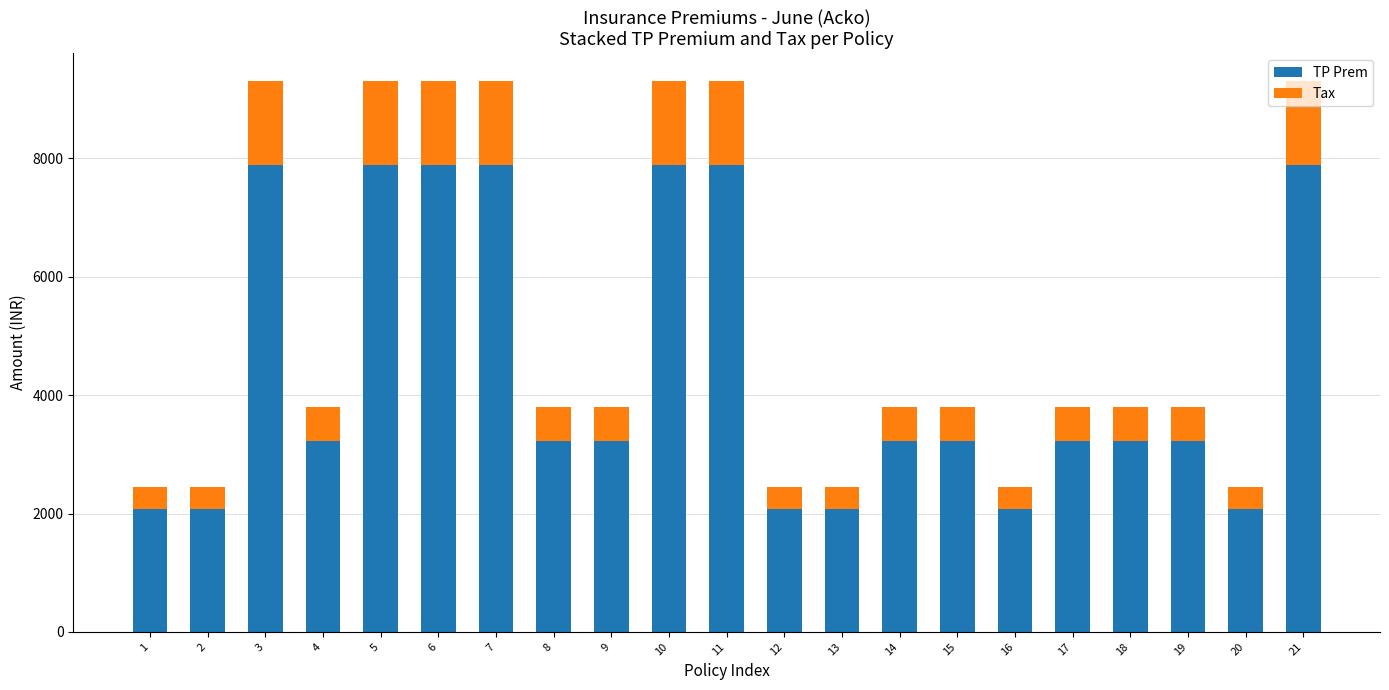

What is the sum of the TP Prem values at 17 and 8?

6440.7